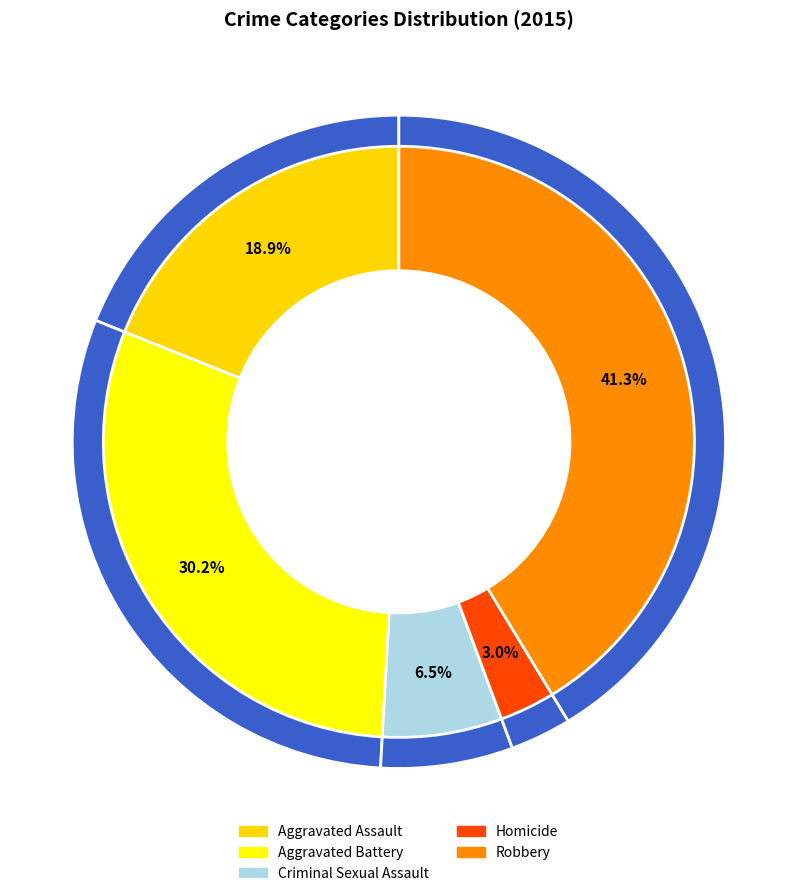

To the nearest percent, what percentage of the pie is Aggravated Battery?

30%